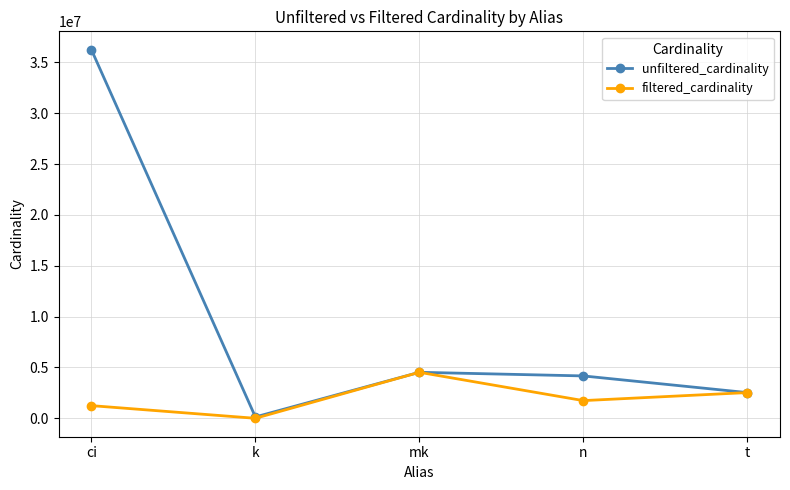

What is the label of the 3rd point from the left?

mk